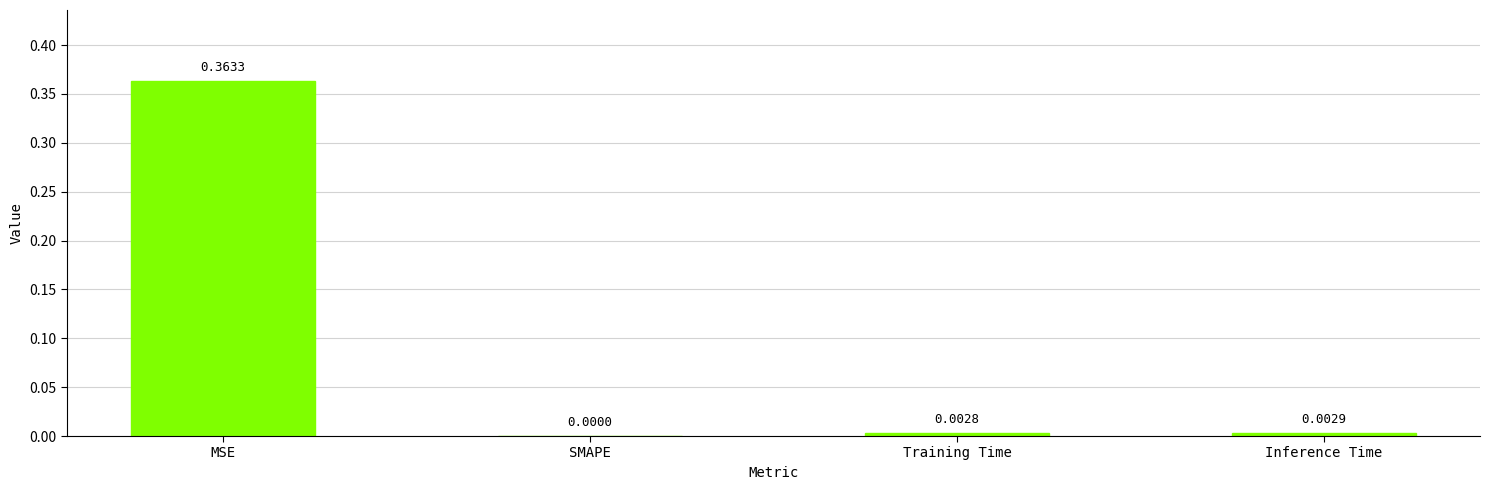

Which category has the highest value across all series?

MSE